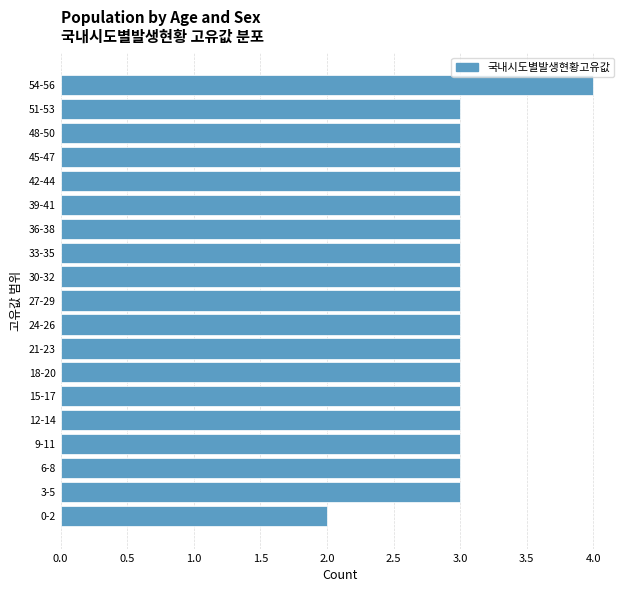

Reading top to bottom, list all the values displayed in this chart.

54-56=4	51-53=3	48-50=3	45-47=3	42-44=3	39-41=3	36-38=3	33-35=3	30-32=3	27-29=3	24-26=3	21-23=3	18-20=3	15-17=3	12-14=3	9-11=3	6-8=3	3-5=3	0-2=2